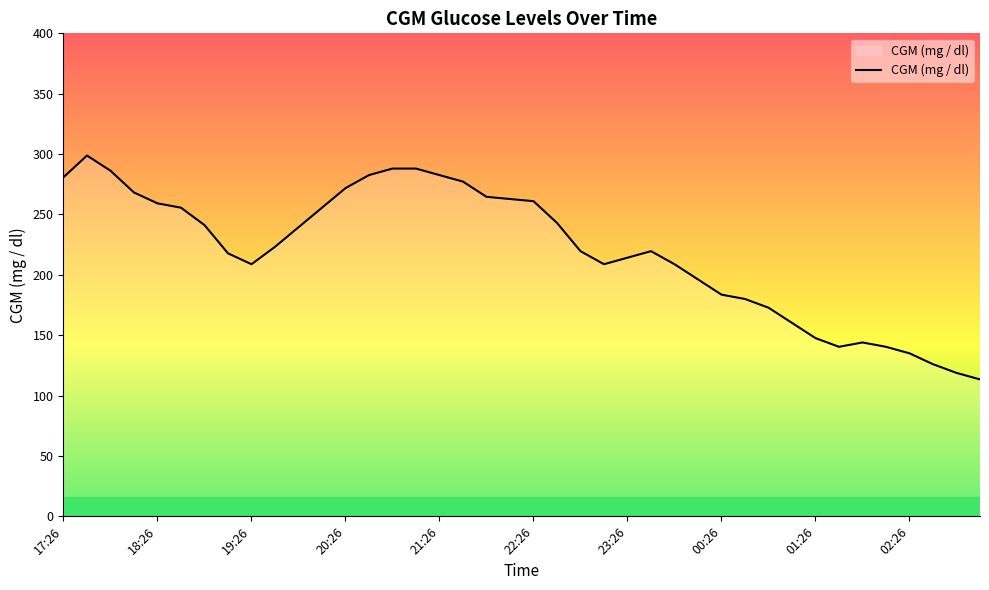

What is the maximum value shown in the chart?

298.8